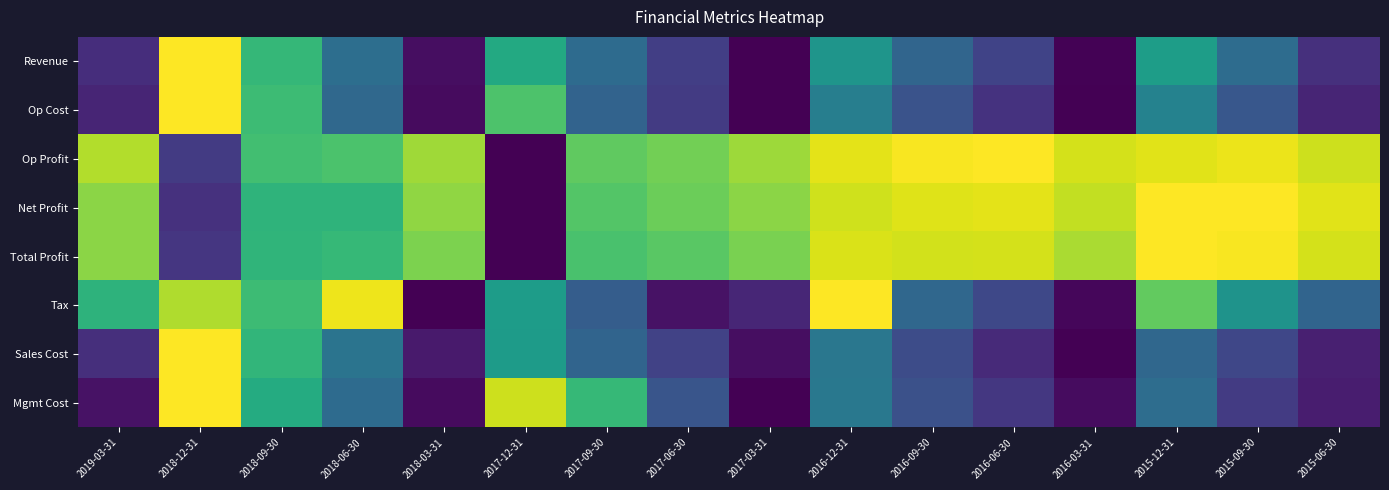

What is the greatest value displayed?

1.0